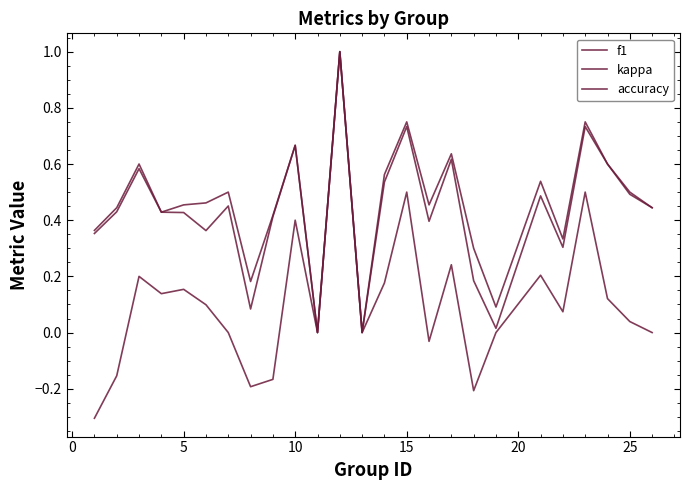

Rank the series by their maximum value, from lowest to highest.

f1, kappa, accuracy